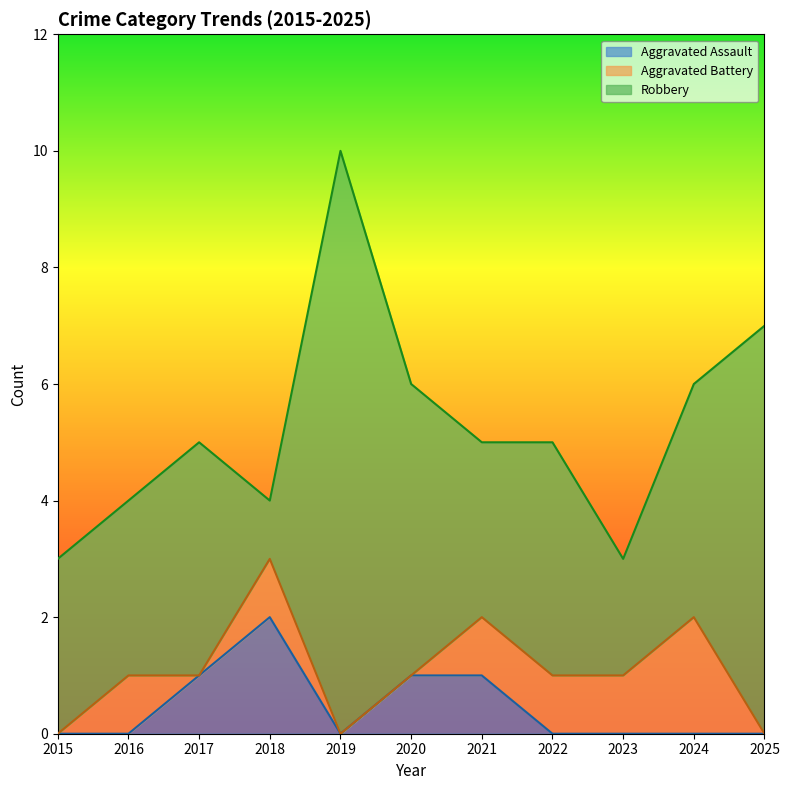

Which has a higher value, 2016 or 2023?

2016